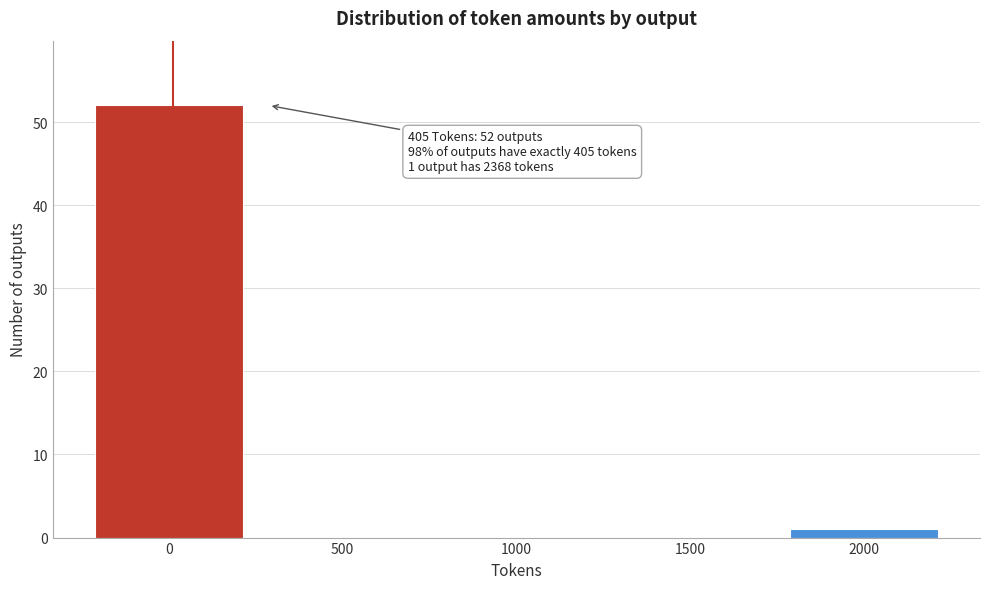

Reading right to left, what are all the values shown in this chart?

2000=1	1500=0	1000=0	500=0	0=52